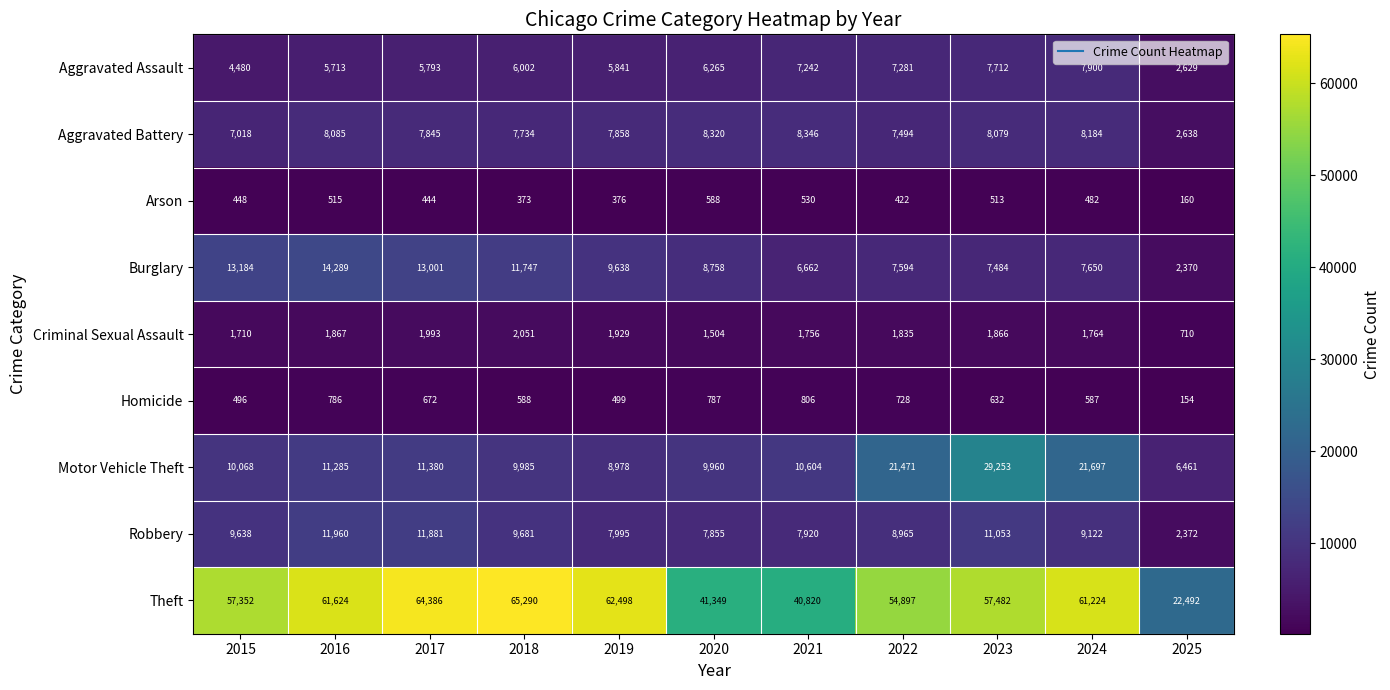

What is the smallest value displayed?

154